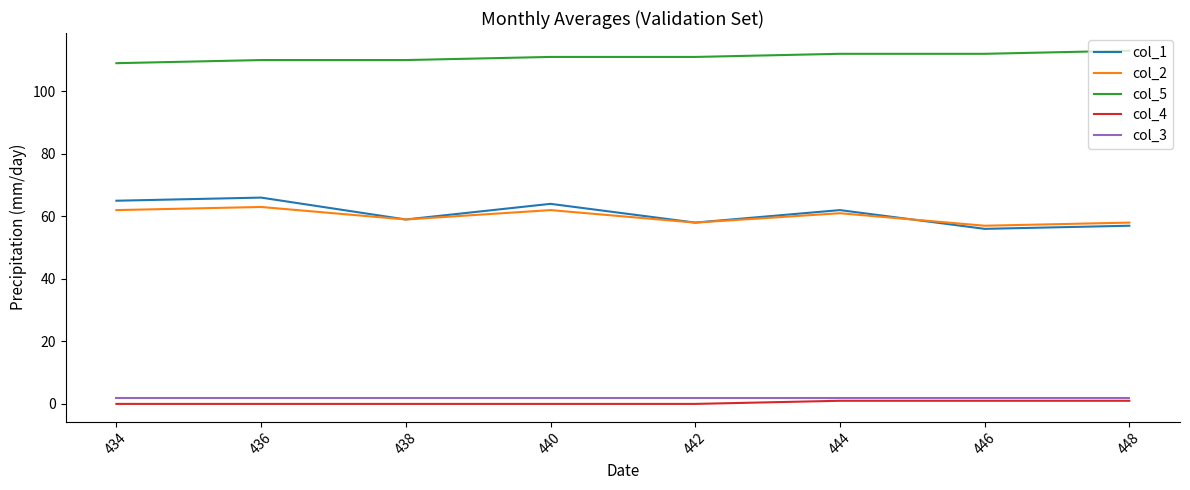

Which series has the largest total across all categories?

col_5